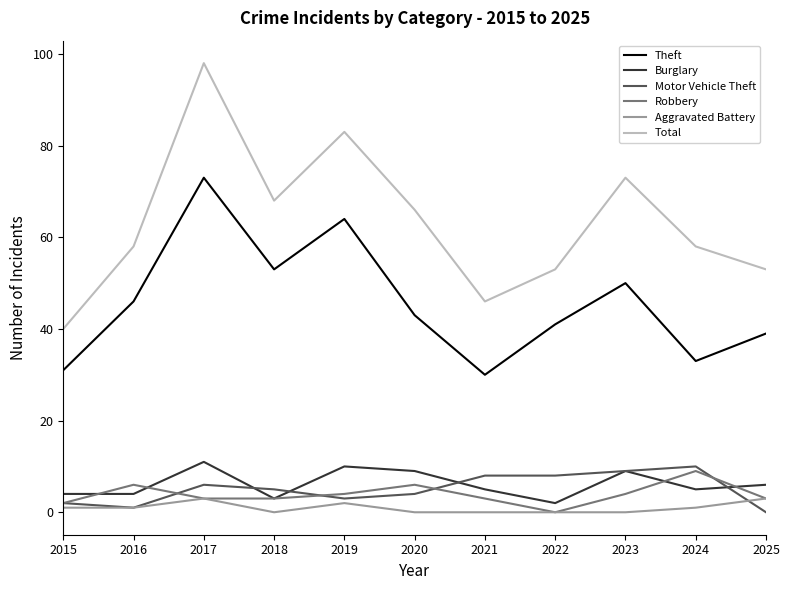

Which series changed the most between 2019 and 2025?

Total